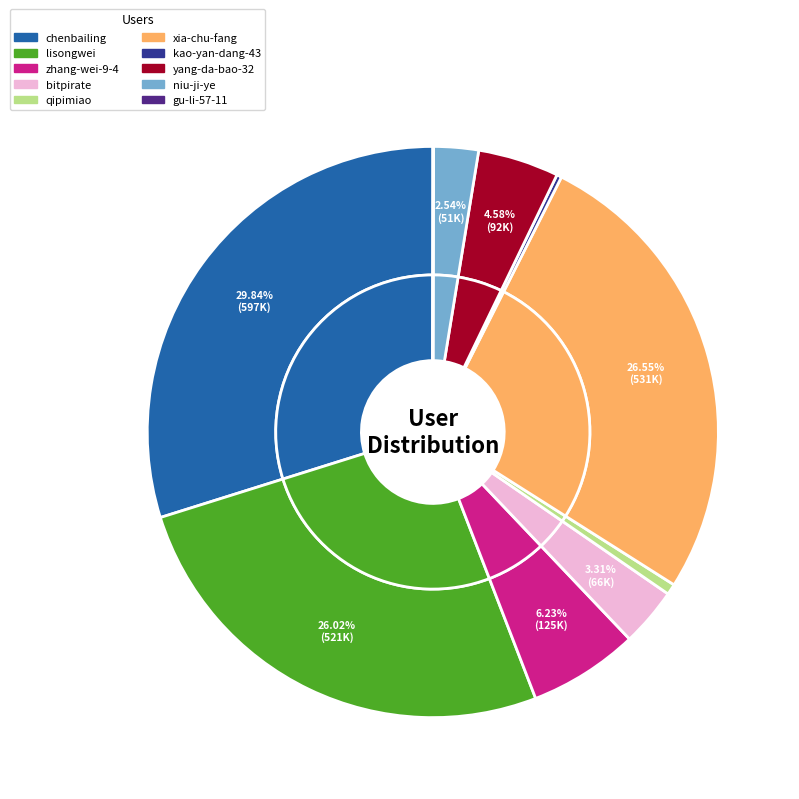

Is the sum of bitpirate and chenbailing greater than half?

No